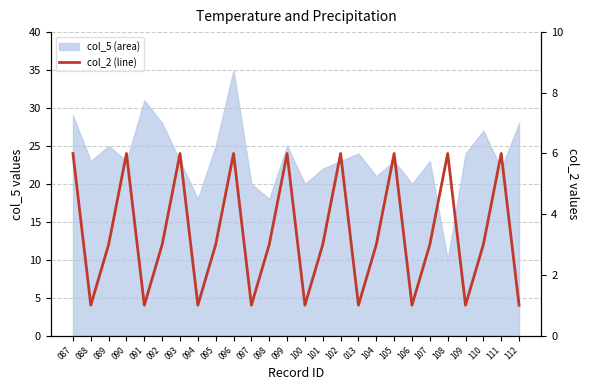

Between 100 and 094, which is larger?

100